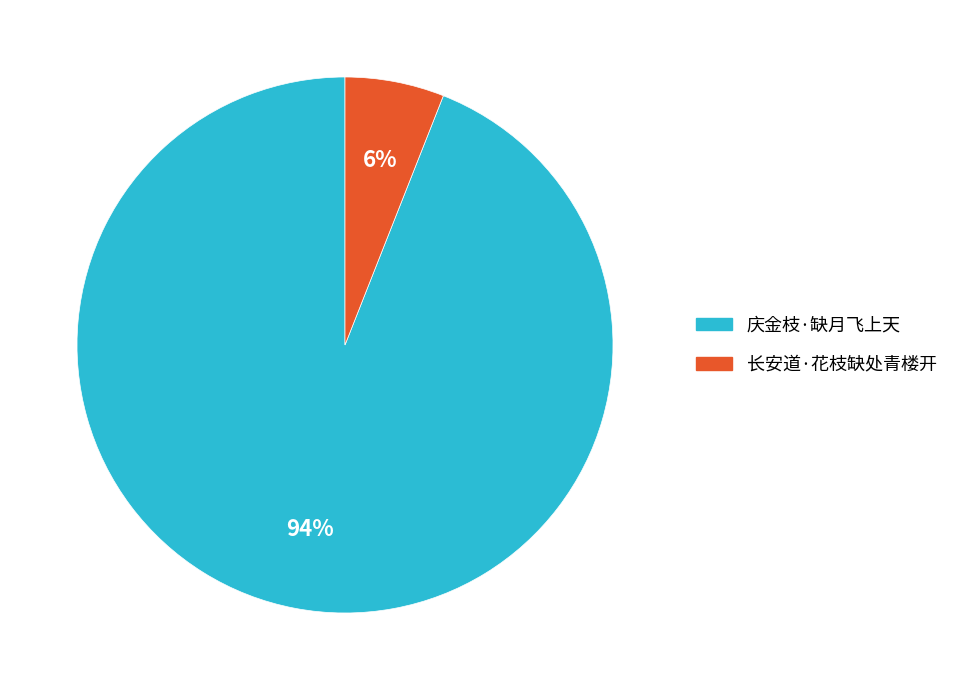

To the nearest percent, what portion does 庆金枝·缺月飞上天 represent?

94%